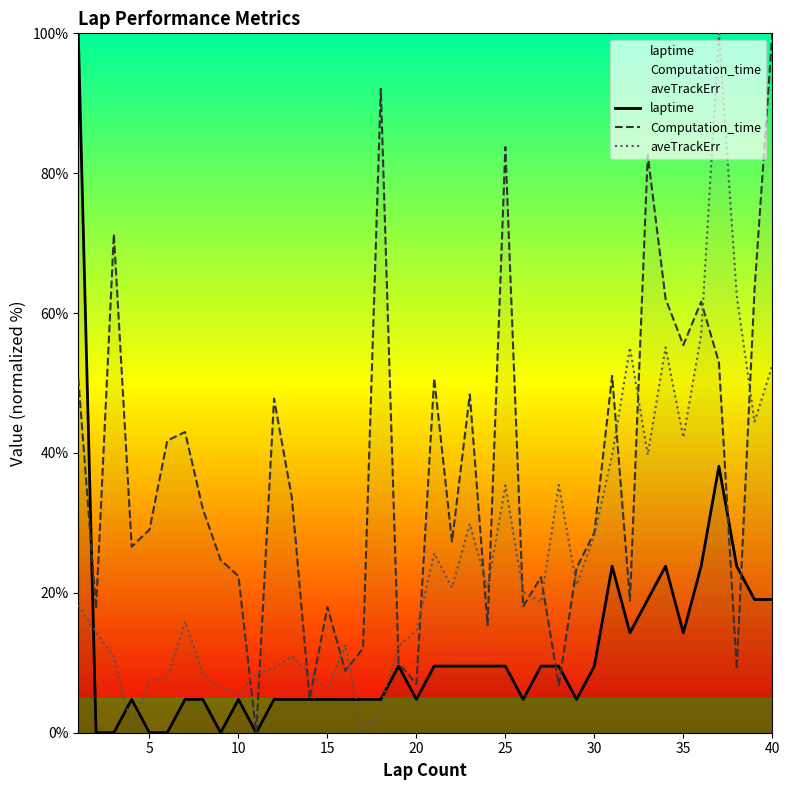

What is the total value across all series at 10?

32.8